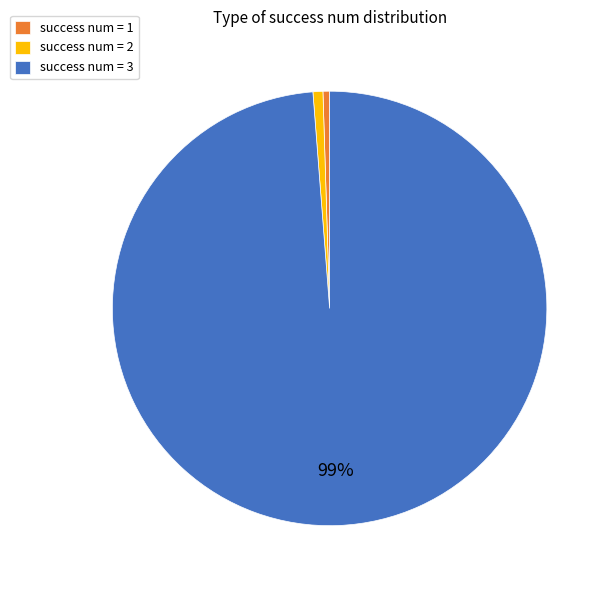

Which slice is the largest?

success num = 3